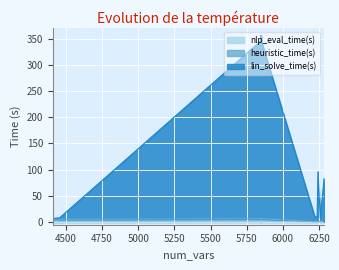

Count the number of data series in this chart.

3